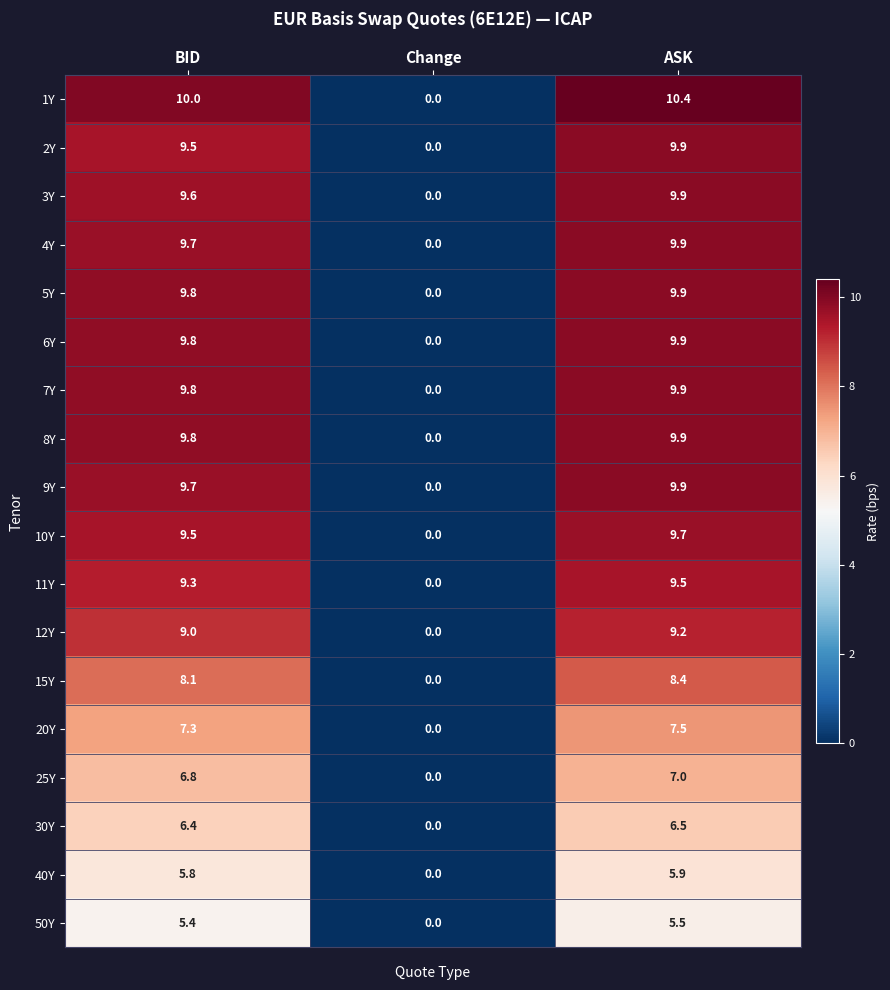

Rank the categories by 50Y value from highest to lowest.

ASK, BID, Change